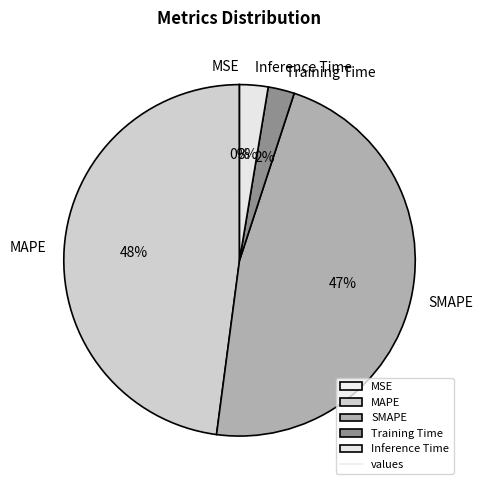

What percentage is the SMAPE slice, to the nearest percent?

47%